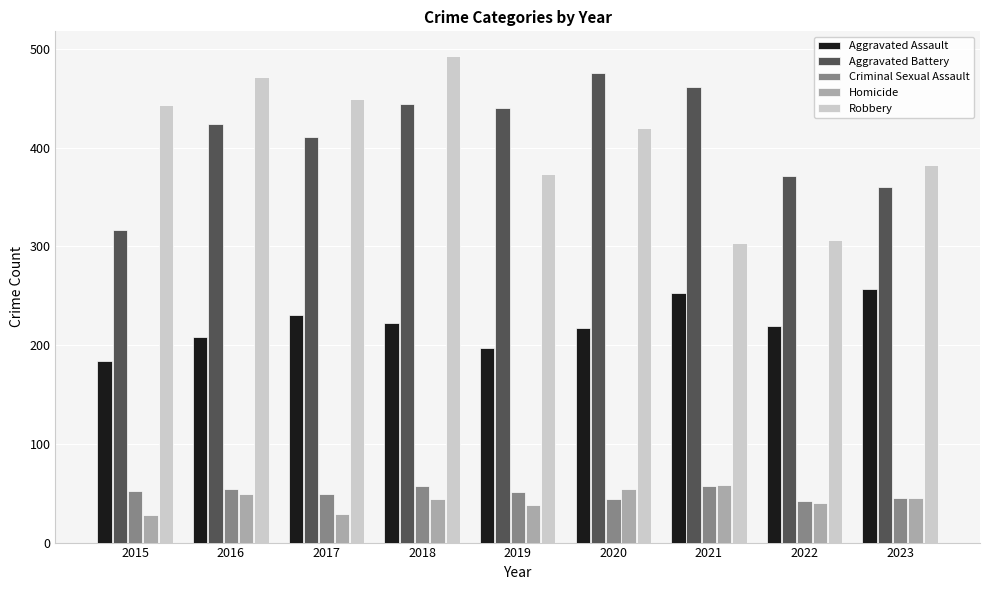

Which series has the largest total across all categories?

Aggravated Battery